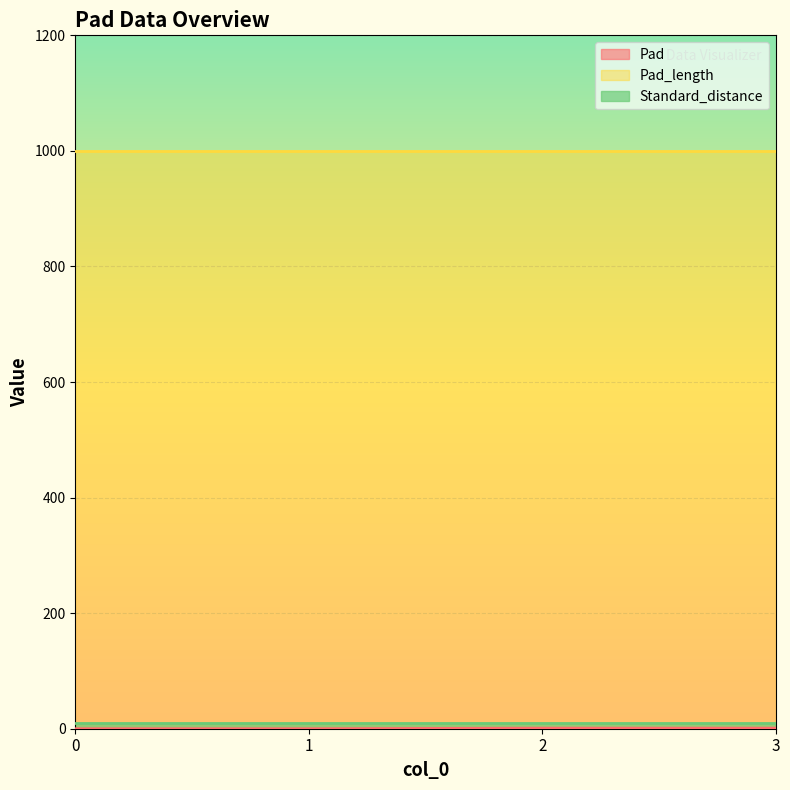

At which category is the sum across all series the highest?

2